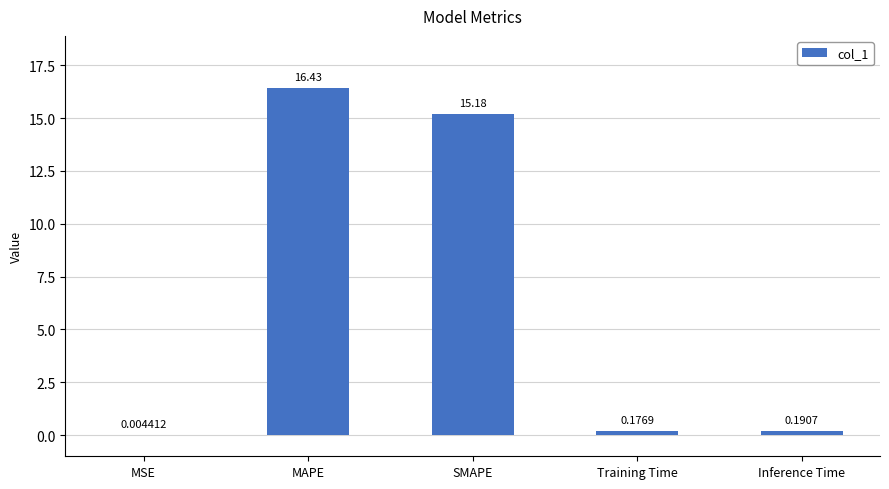

What is the sum of all values?

32.0